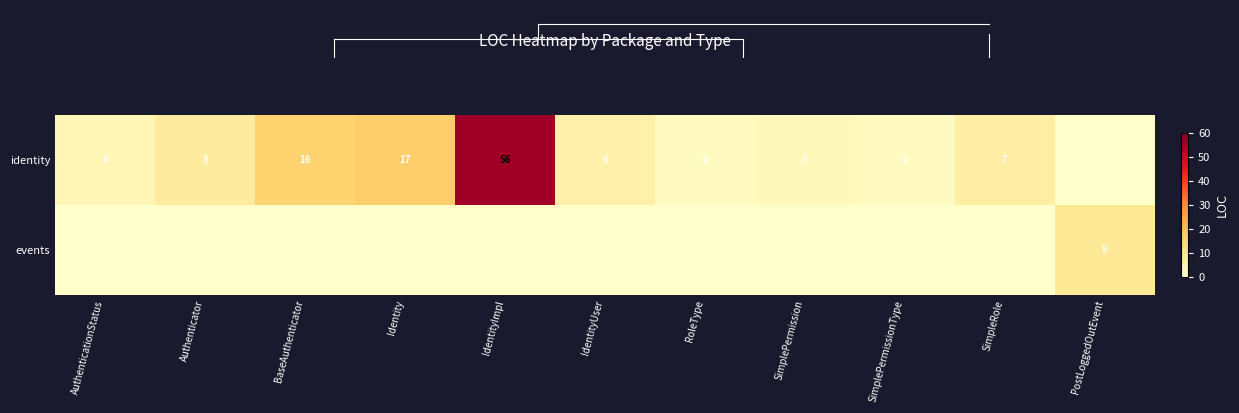

True or false: identity has a value of 24 at BaseAuthenticator.

False